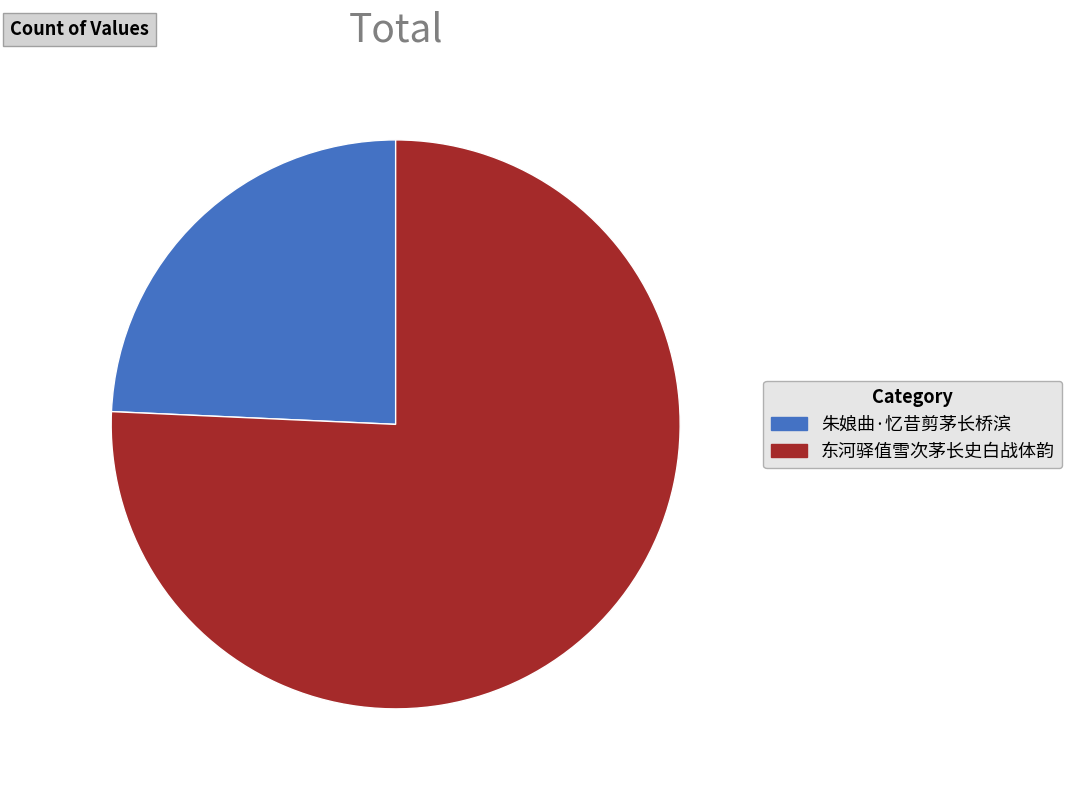

Rank the categories by value from highest to lowest.

东河驿值雪次茅长史白战体韵, 朱娘曲·忆昔剪茅长桥滨